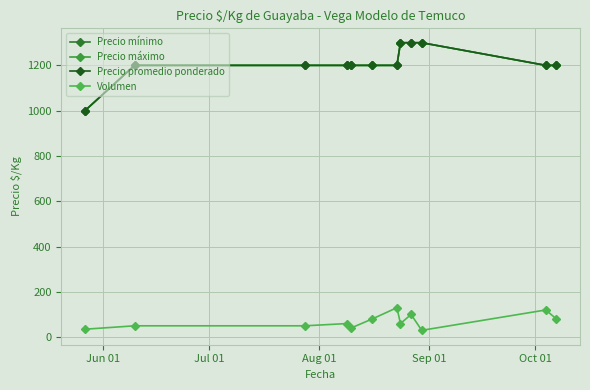

Is this an area chart (filled region under the line)?

No